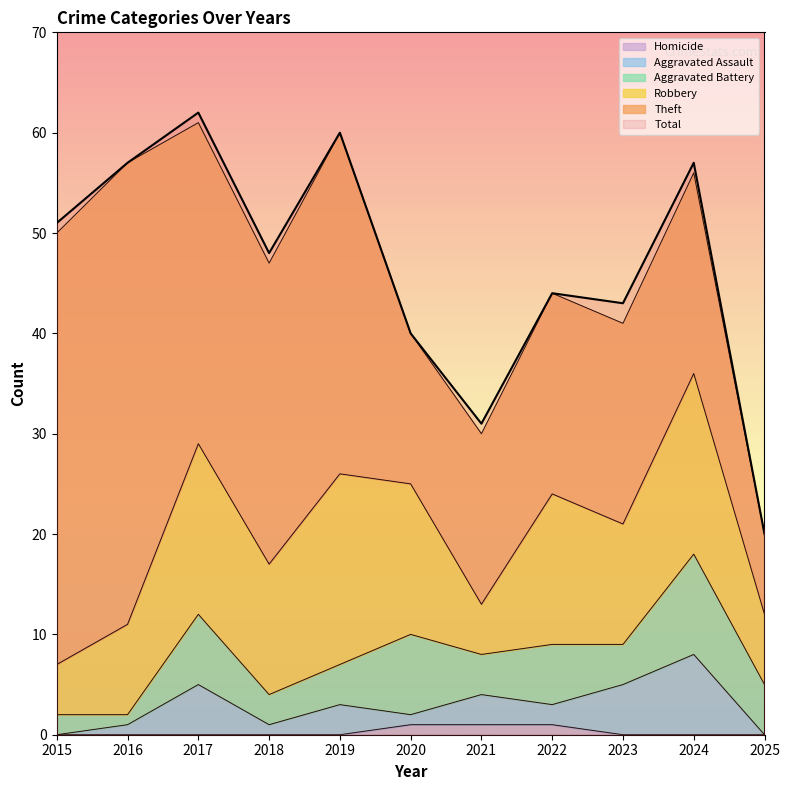

What is the value of the Aggravated Assault point at the 3rd from the left?

5